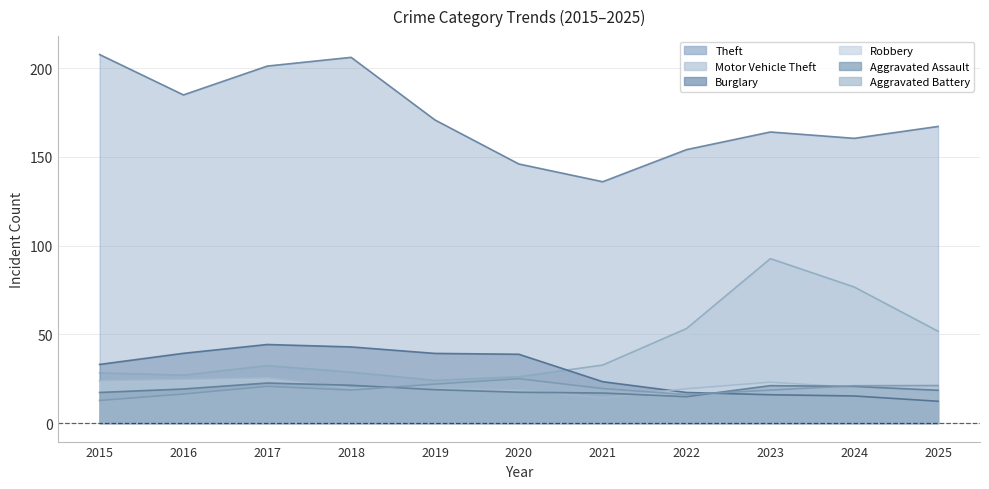

What is the value of the Robbery point at the 11th from the left?

13